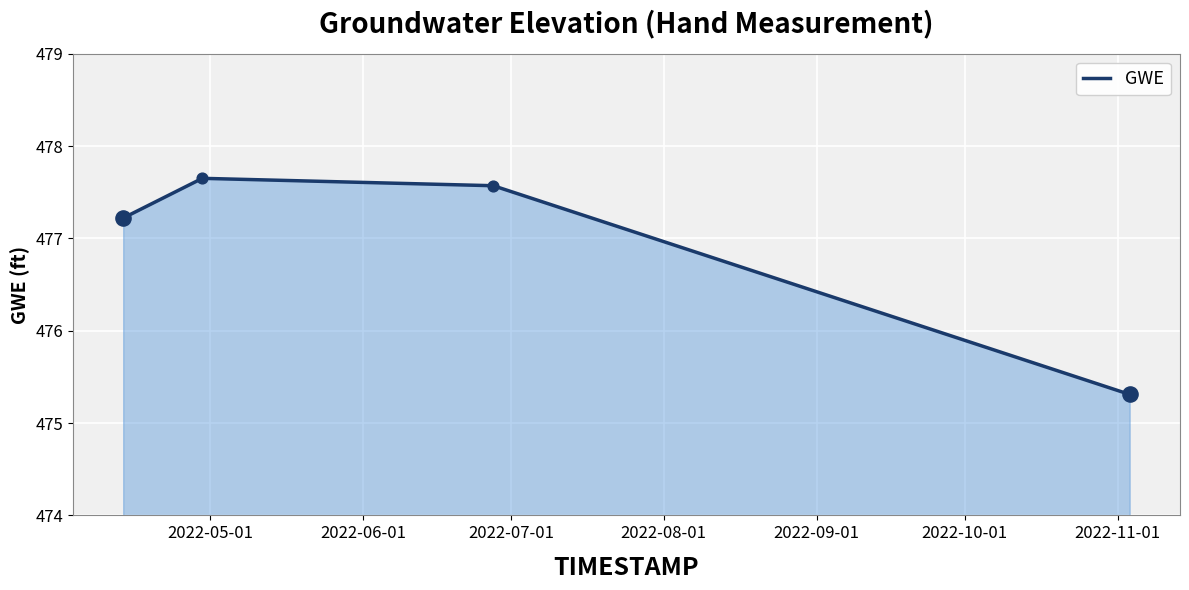

What is the difference between the second highest and minimum values?

2.3